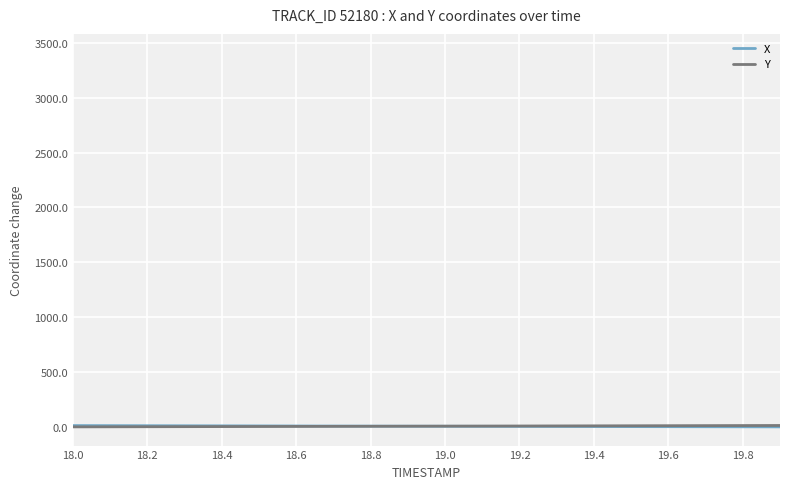

What are all the series names shown in the legend?

X, Y